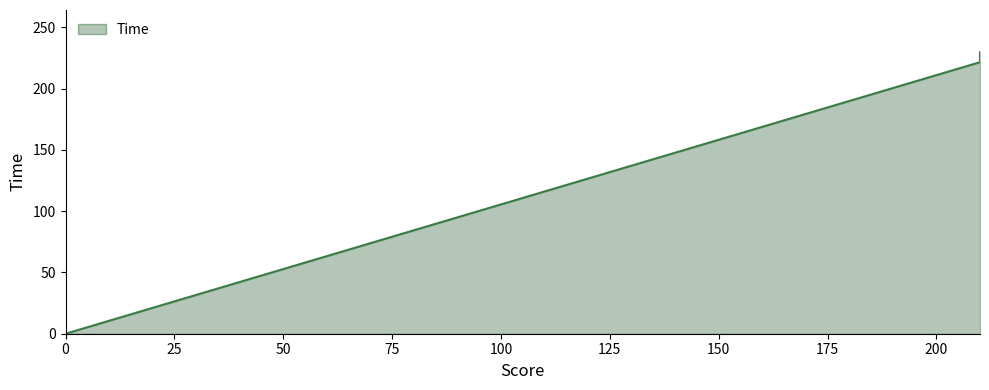

How many values exceed 221?

2